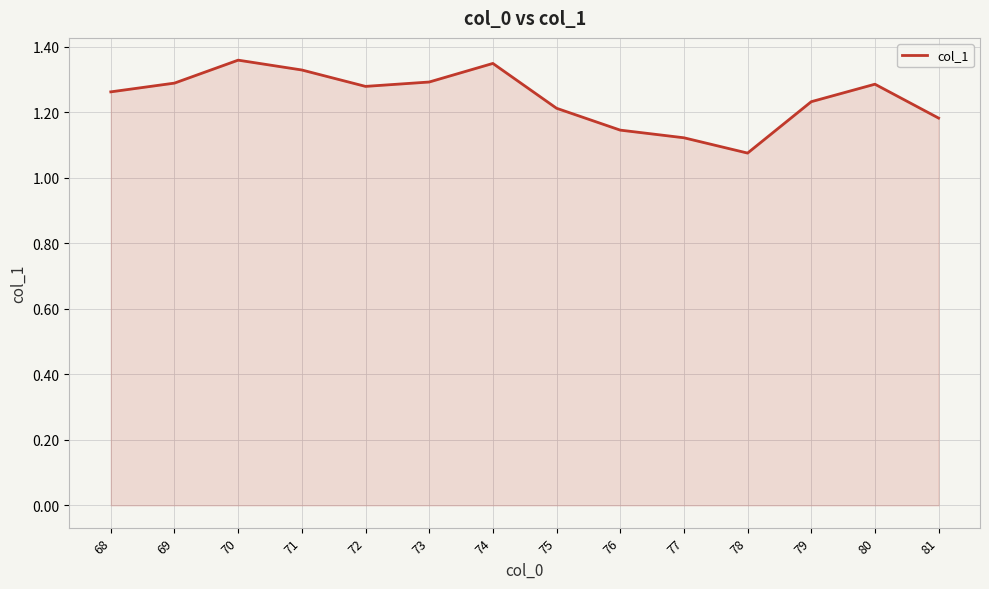

What is the difference between the maximum and minimum values?

0.3